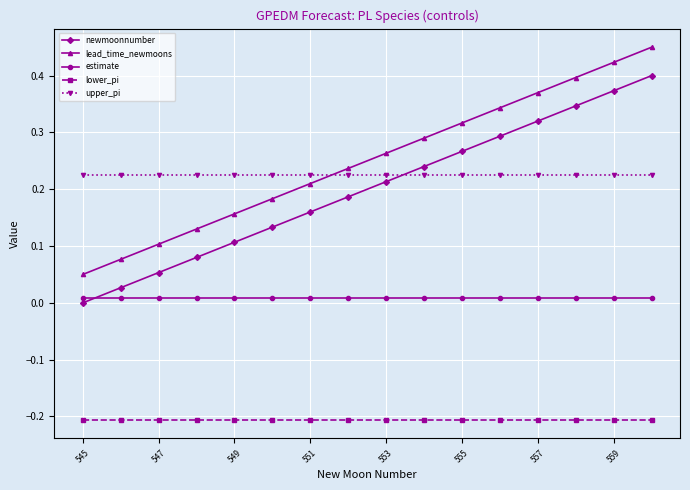

What is the sum of all newmoonnumber values?

3.2